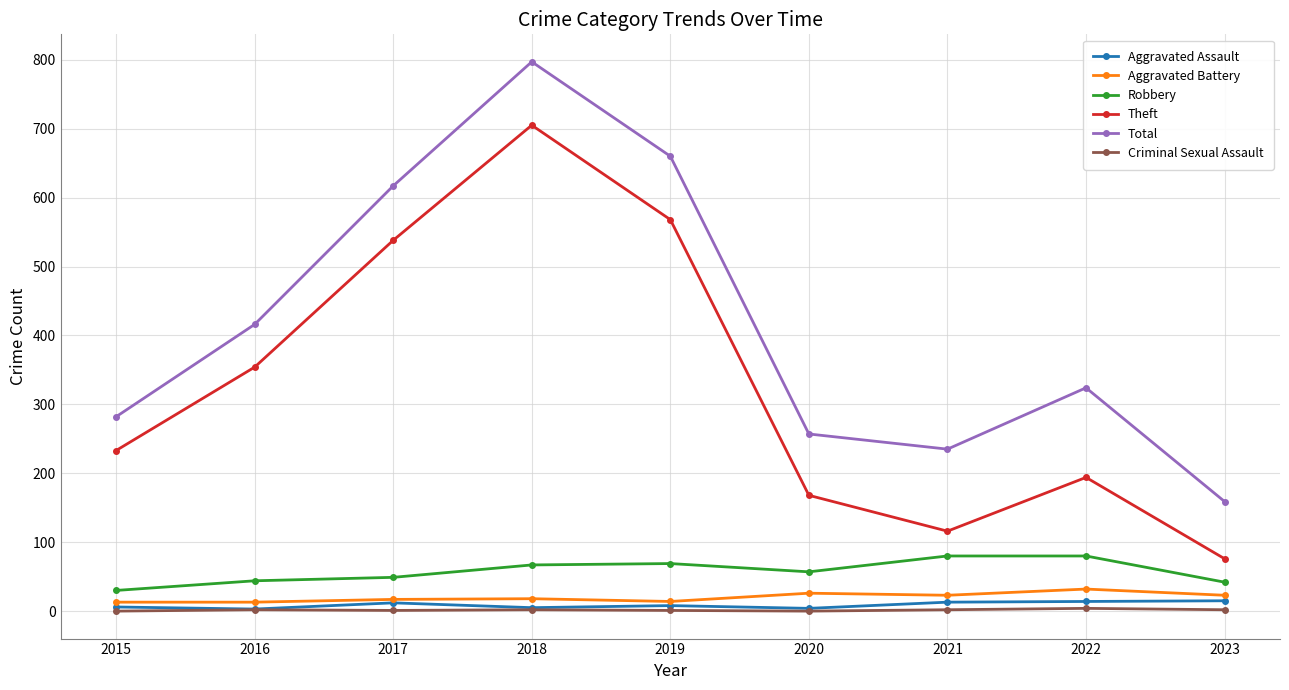

What is the highest value of the Theft series?

705